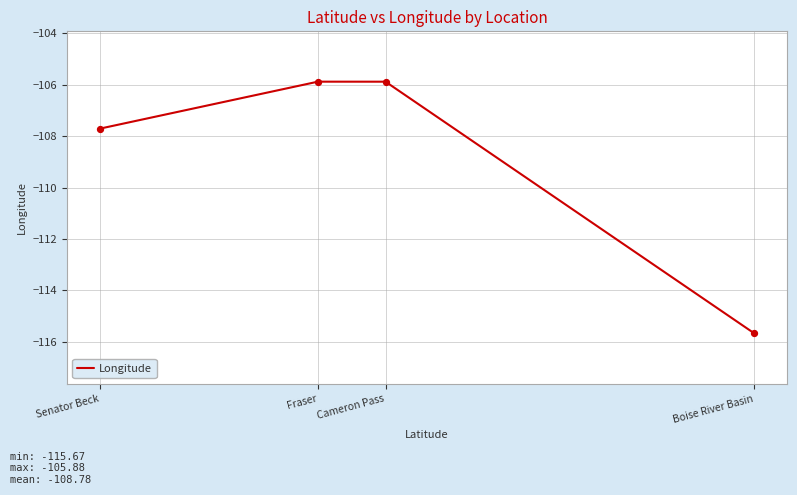

Between Senator Beck and Fraser, which is larger?

Fraser